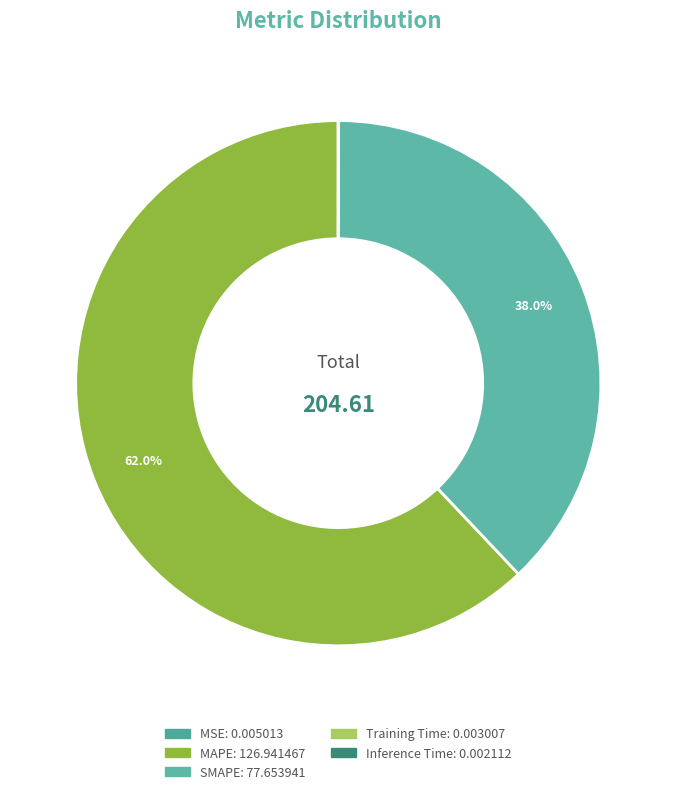

Is it true that MSE is 0% of the pie?

True